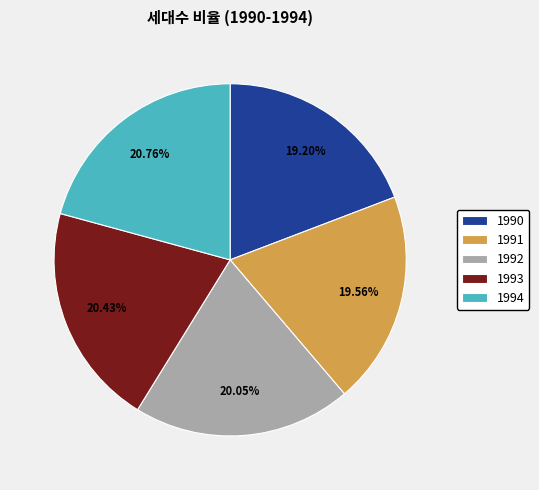

What percentage is NOT represented by 1994?

79.2%